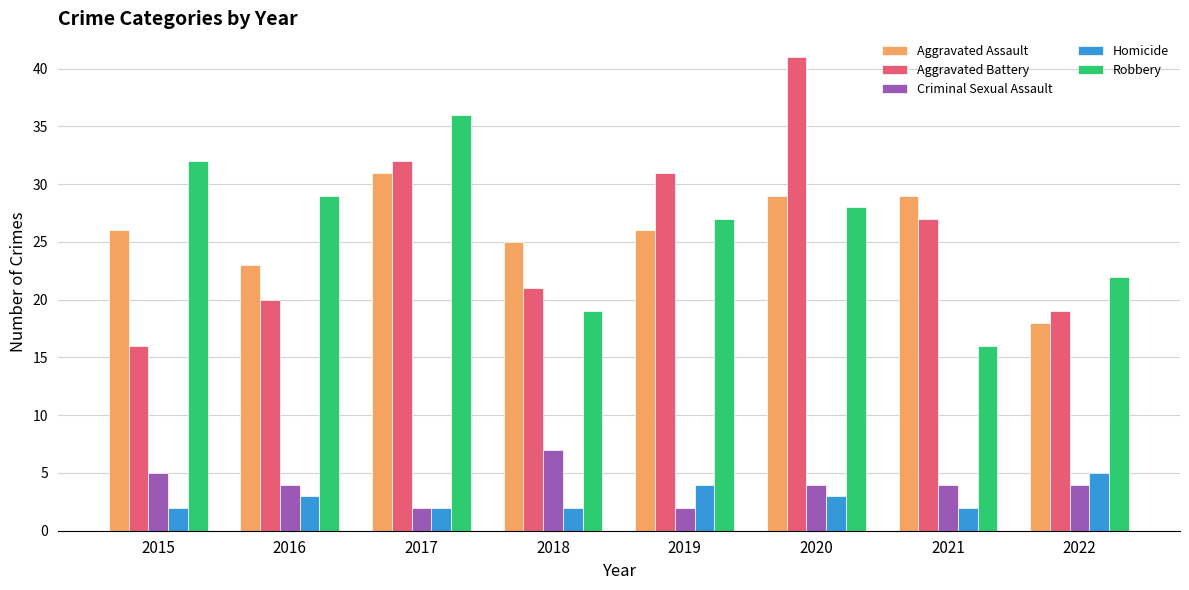

What are all the series names shown in the legend?

Aggravated Assault, Aggravated Battery, Criminal Sexual Assault, Homicide, Robbery